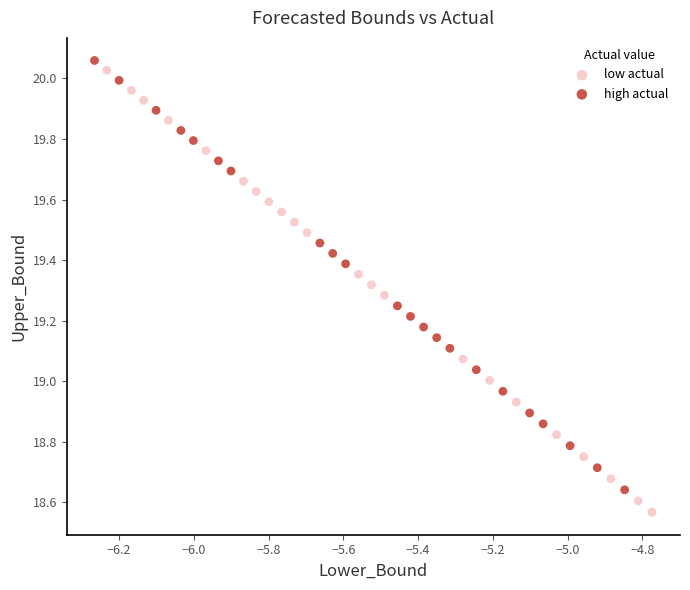

Which series contains the lowest Y value?

low actual